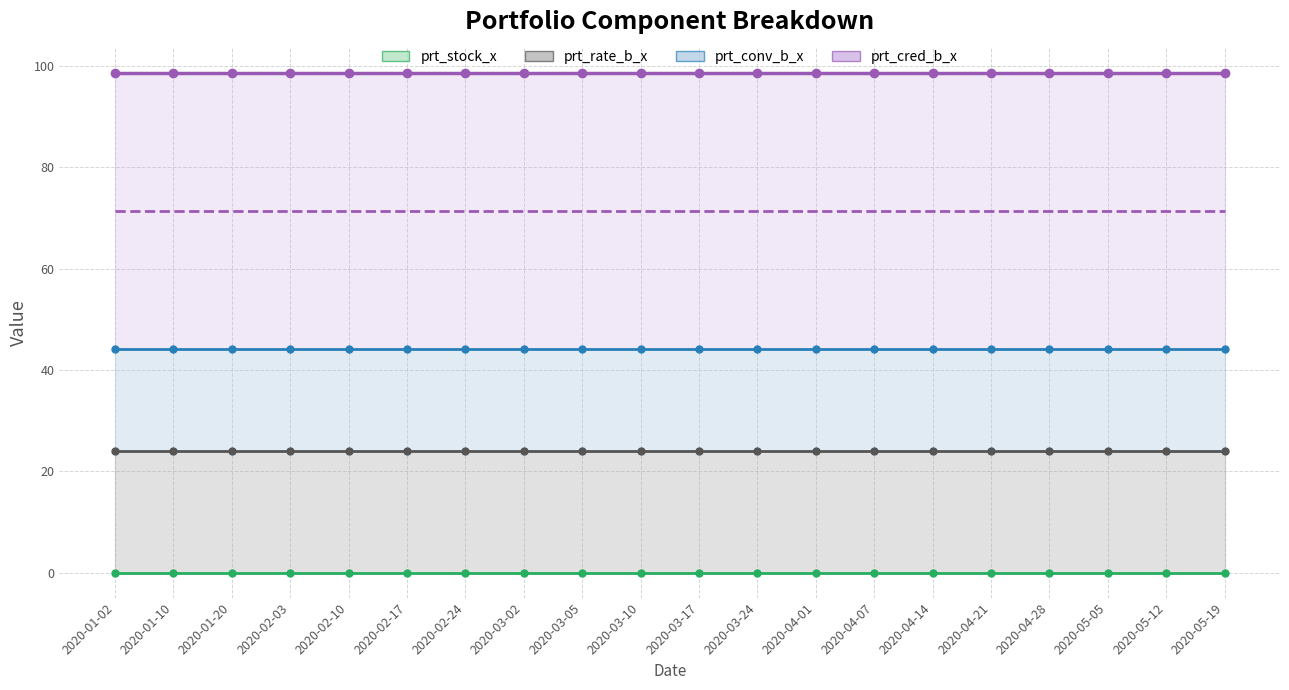

True or false: prt_conv_b_x has more than 1 interior local peaks.

False